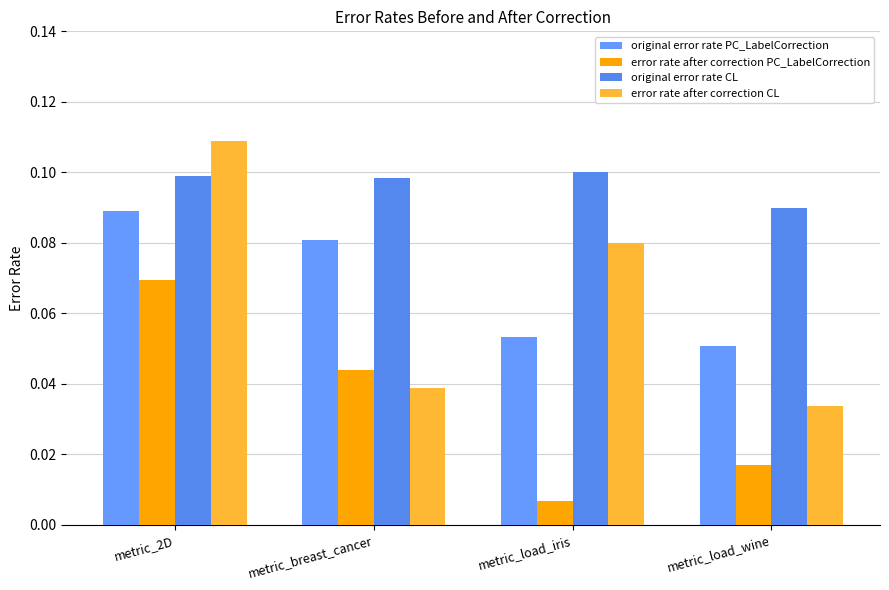

What is the label of the 2nd bar from the right?

metric_load_iris